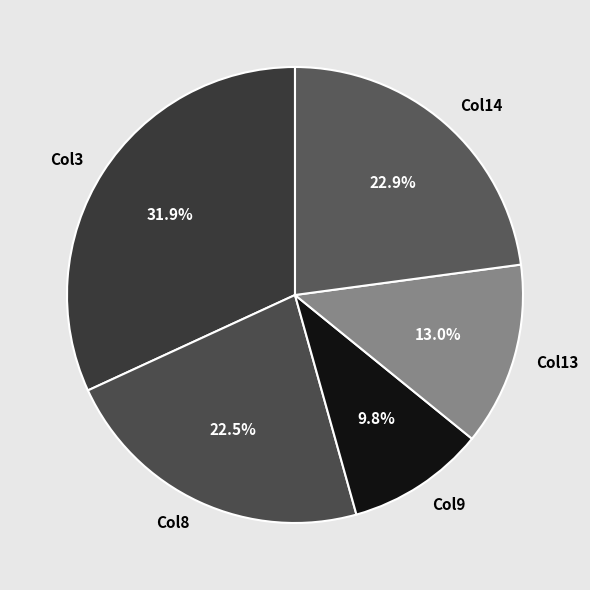

Which category has the smallest portion of the pie?

Col9